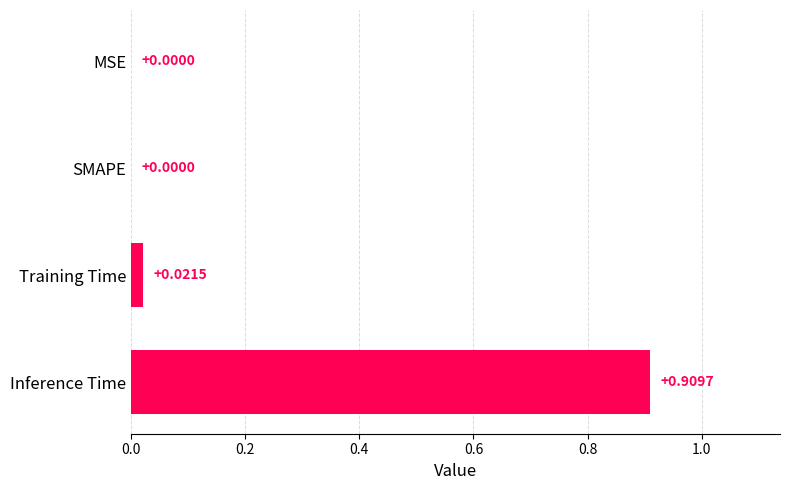

Which category has the highest value across all series?

Inference Time